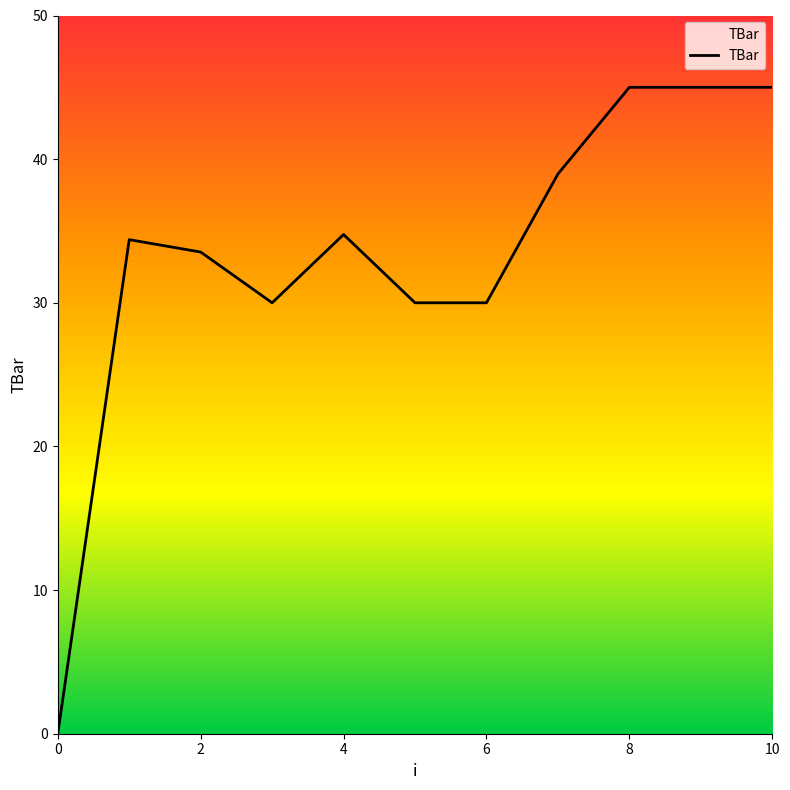

What is the difference between the maximum and minimum values?

45.0